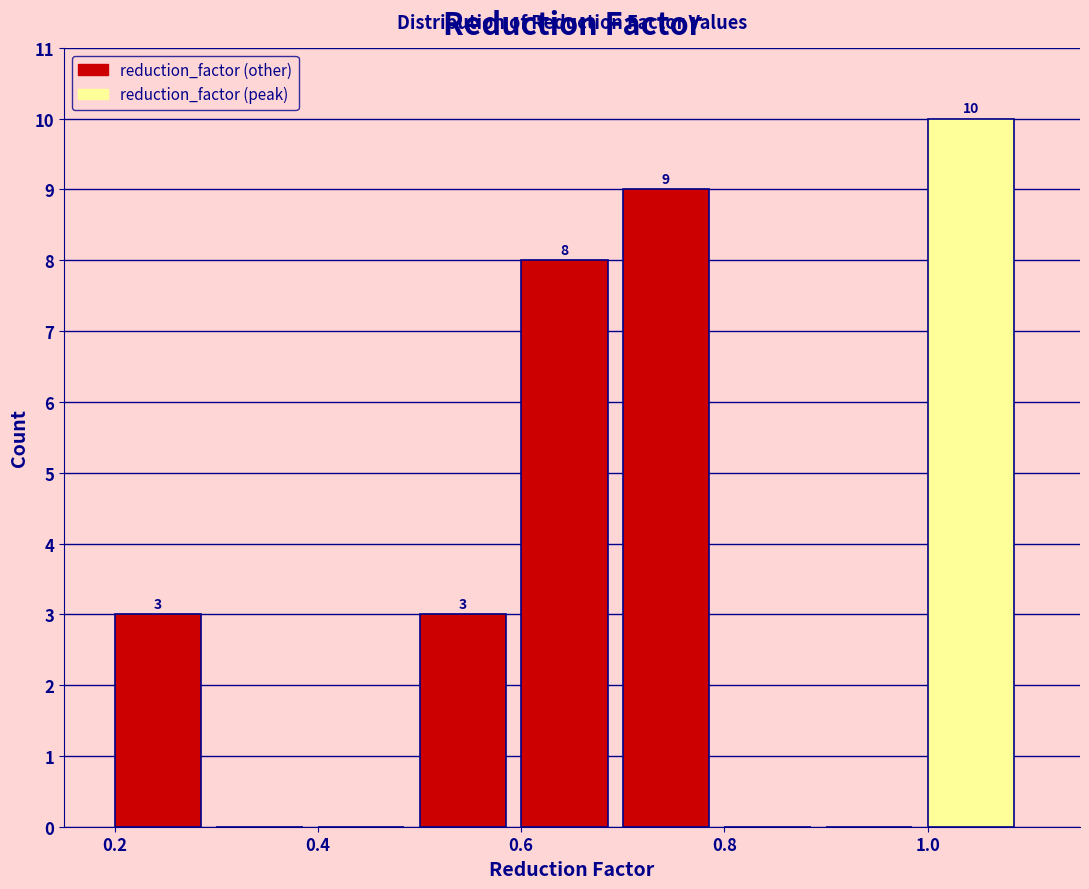

Over which range of the x-axis is the bar tallest?

1.0 to 1.1